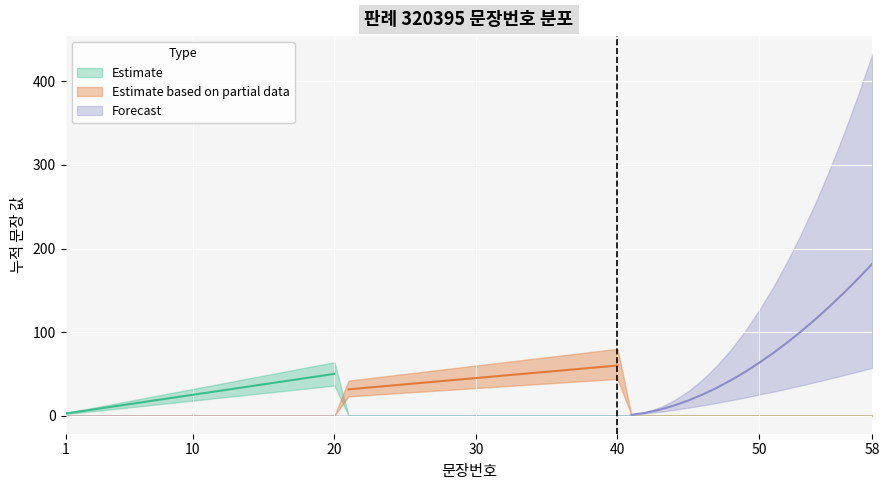

Rank the categories by Estimate value from highest to lowest.

20, 19, 18, 17, 16, 15, 14, 13, 12, 11, 10, 9, 8, 7, 6, 5, 4, 3, 2, 1